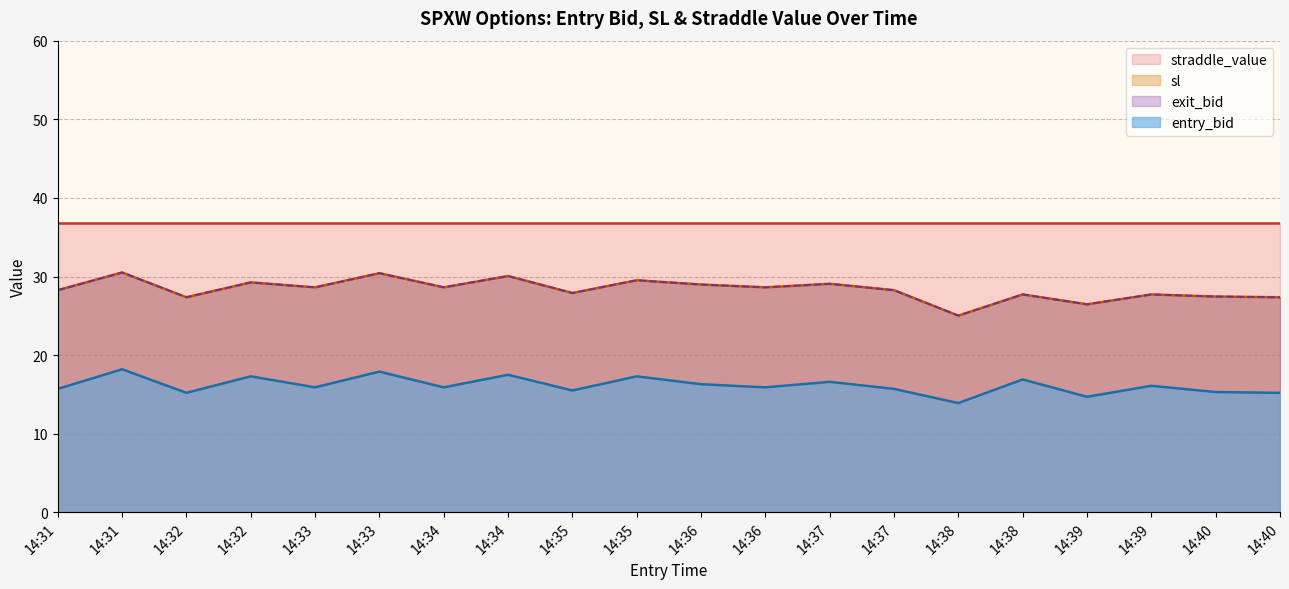

At which category is the sum across all series the highest?

14:31